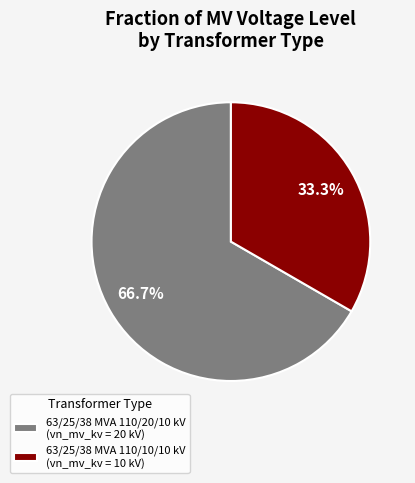

To the nearest percent, what is the combined percentage of 63/25/38 MVA 110/10/10 kV and 63/25/38 MVA 110/20/10 kV?

100%